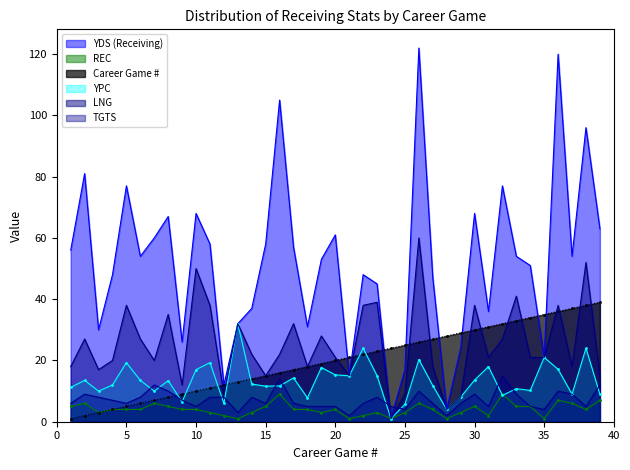

The YPC series shows 7.4 at 14. True or false?

False